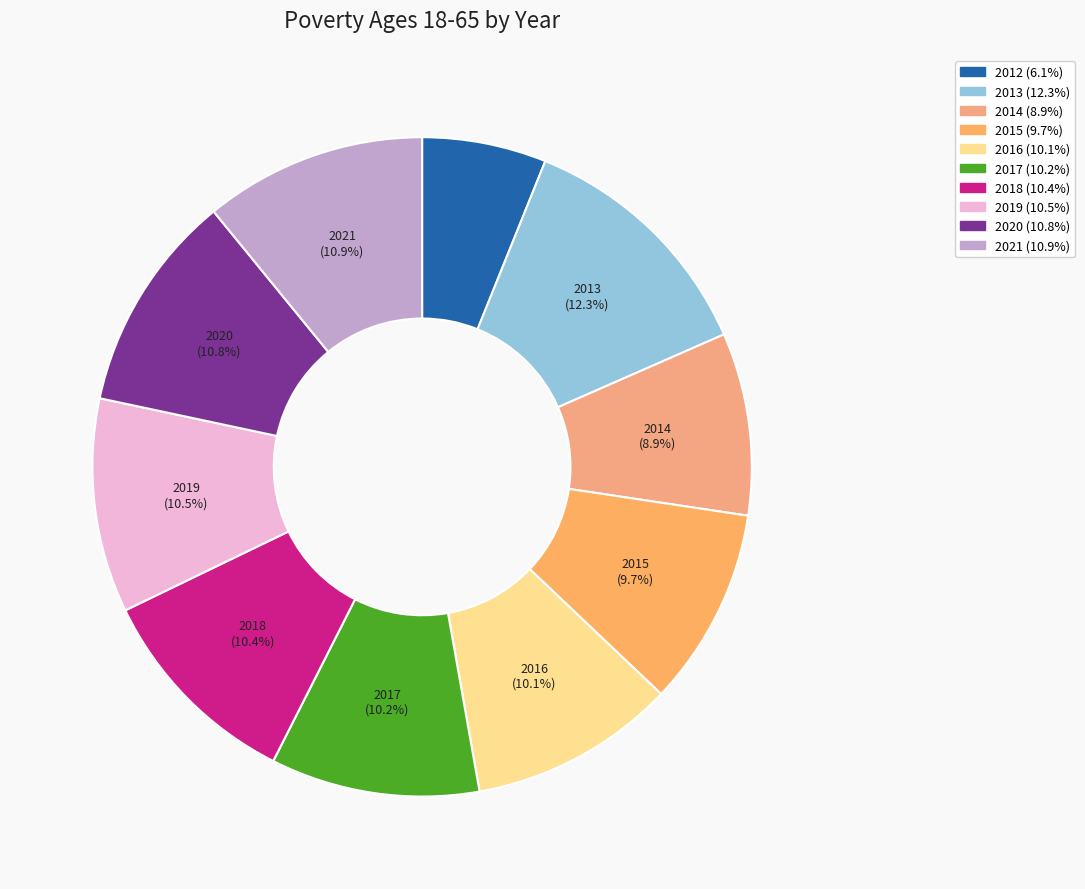

The 2019 slice represents 11% of the pie. True or false?

True